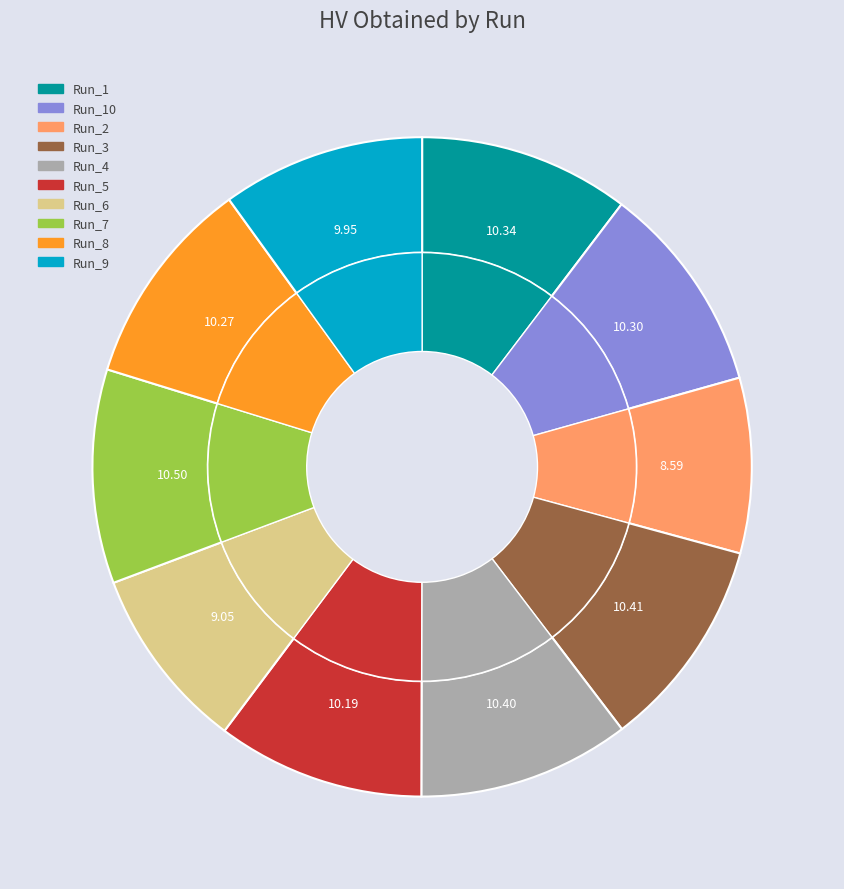

Rank the categories by value from highest to lowest.

Run_7, Run_3, Run_4, Run_1, Run_10, Run_8, Run_5, Run_9, Run_6, Run_2